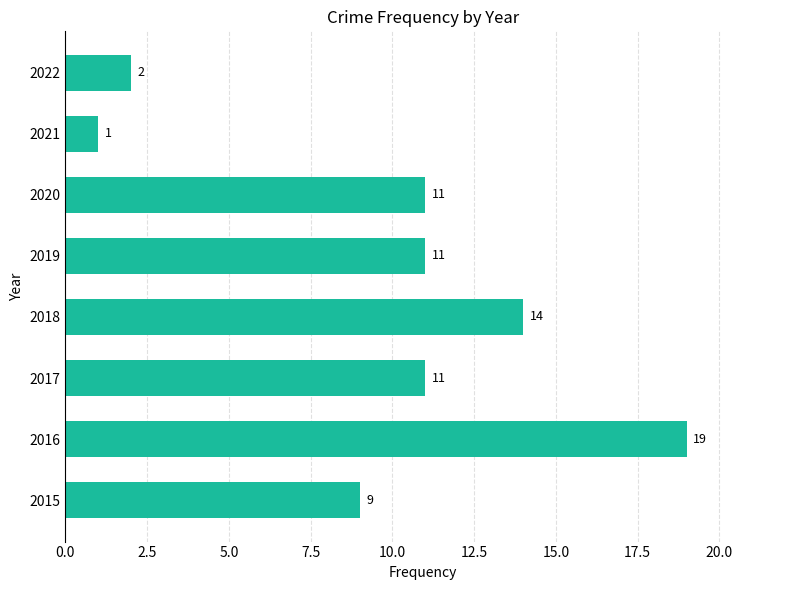

The value at 2020 is 15. True or false?

False